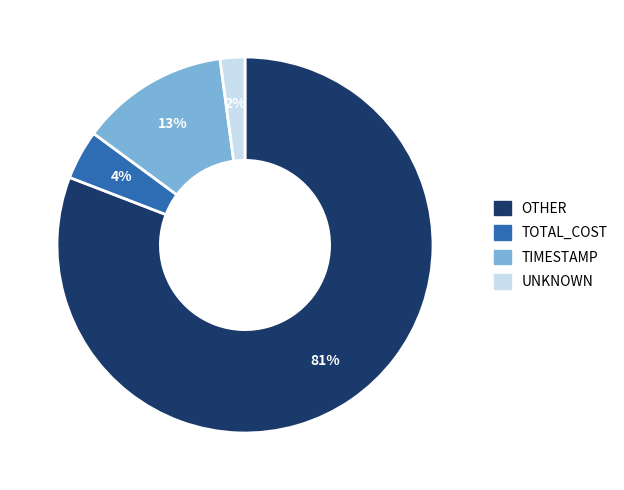

Do TOTAL_COST and OTHER together represent more than half of the pie?

Yes